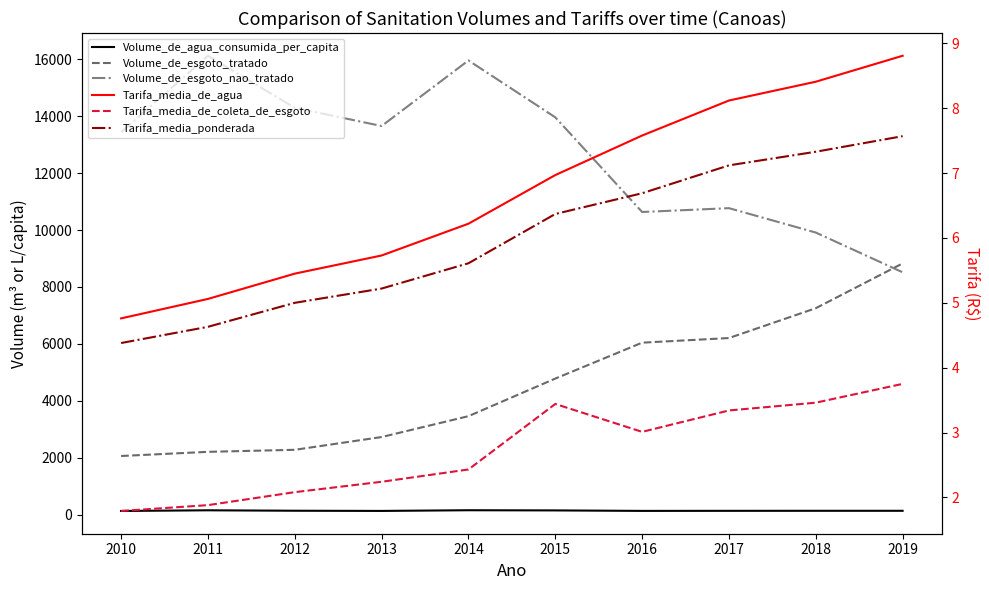

At which label does Tarifa_media_de_coleta_de_esgoto reach its peak?

2019